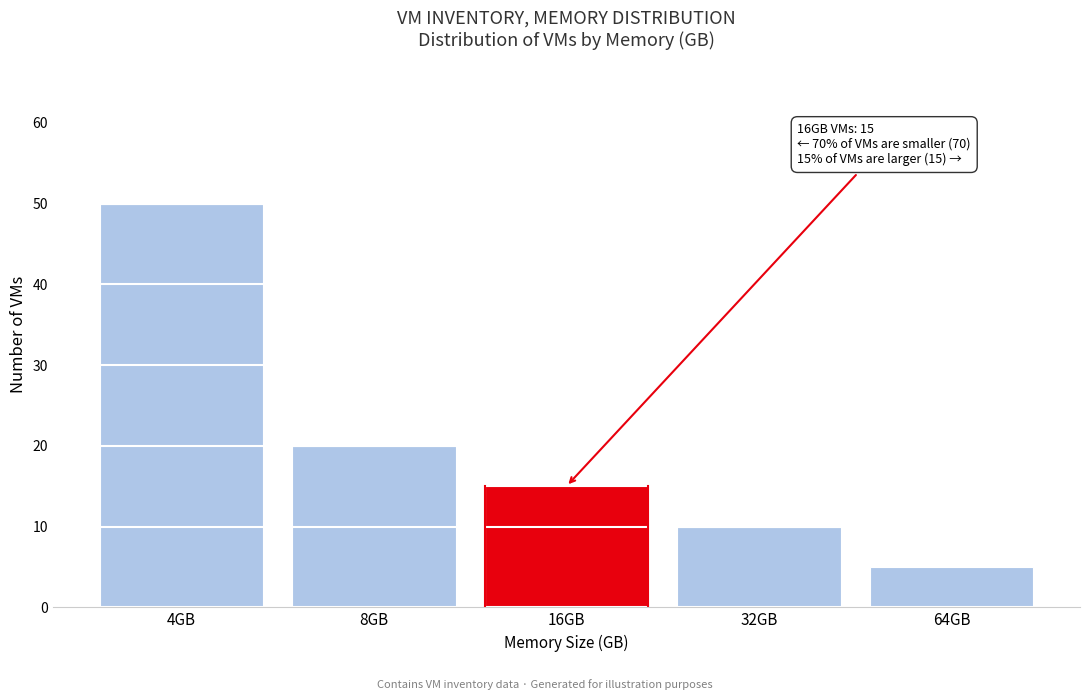

Reading right to left, what are all the values shown in this chart?

5	10	15	20	50